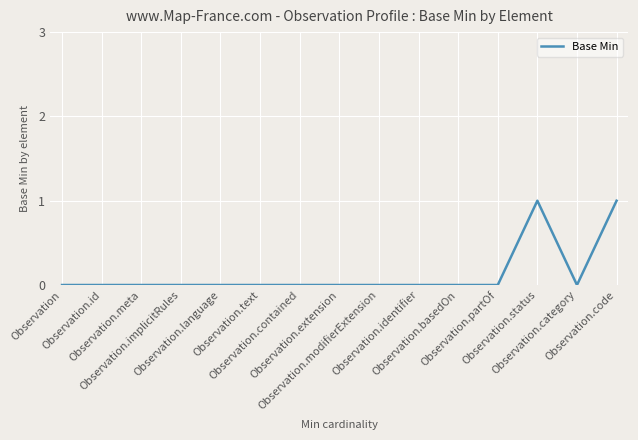

Count the values in the range 0 to 1.

15